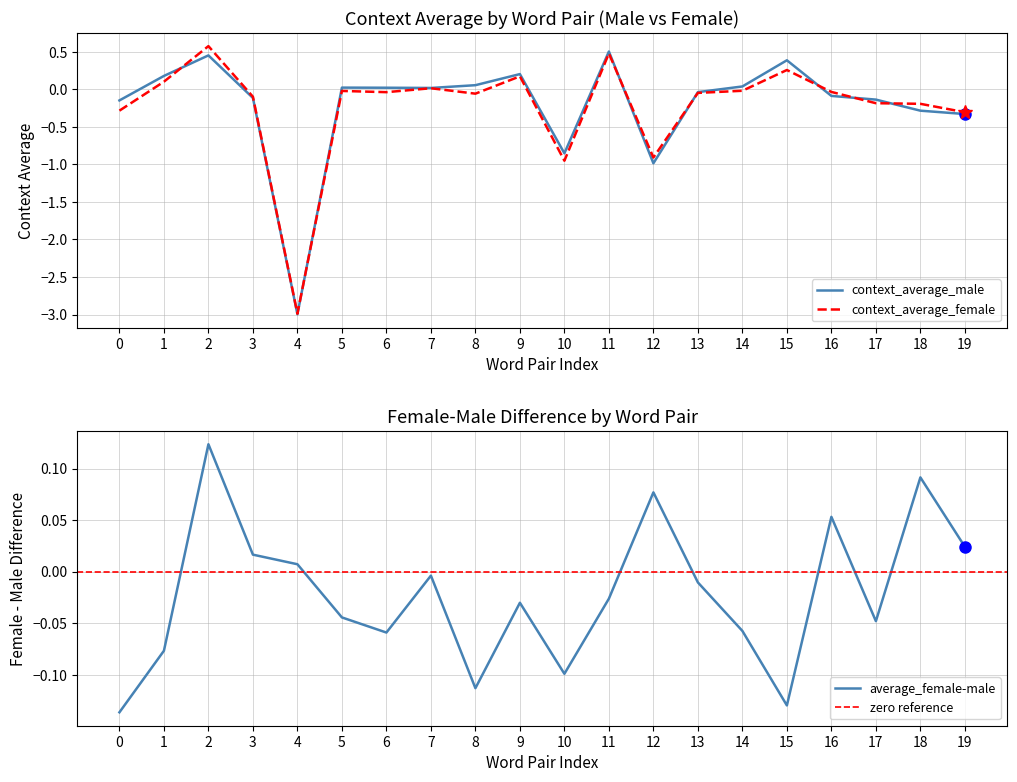

The context_average_male series shows 0.6 at 2. True or false?

False